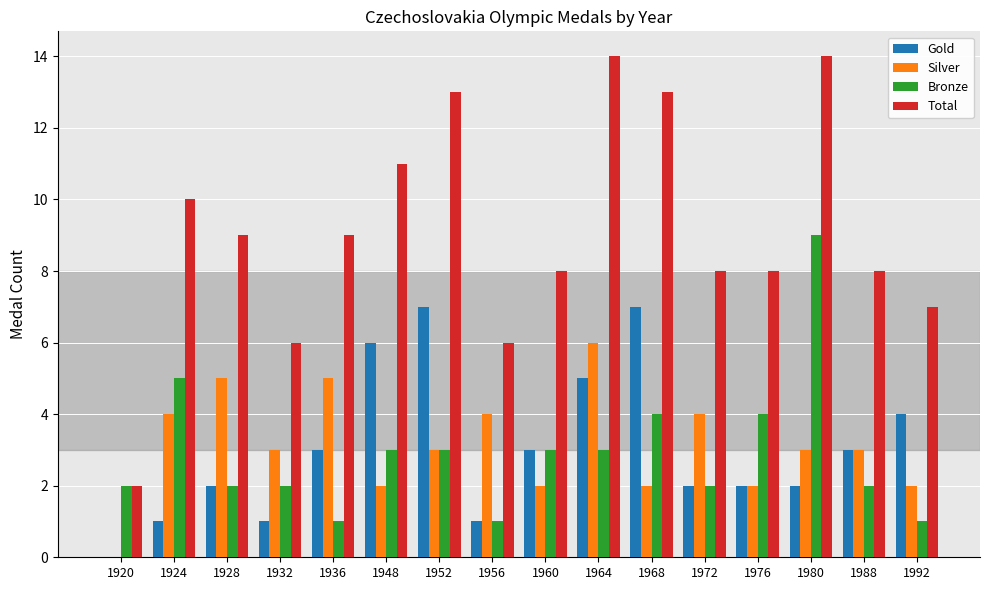

What is the total value across all series at 1968?

26